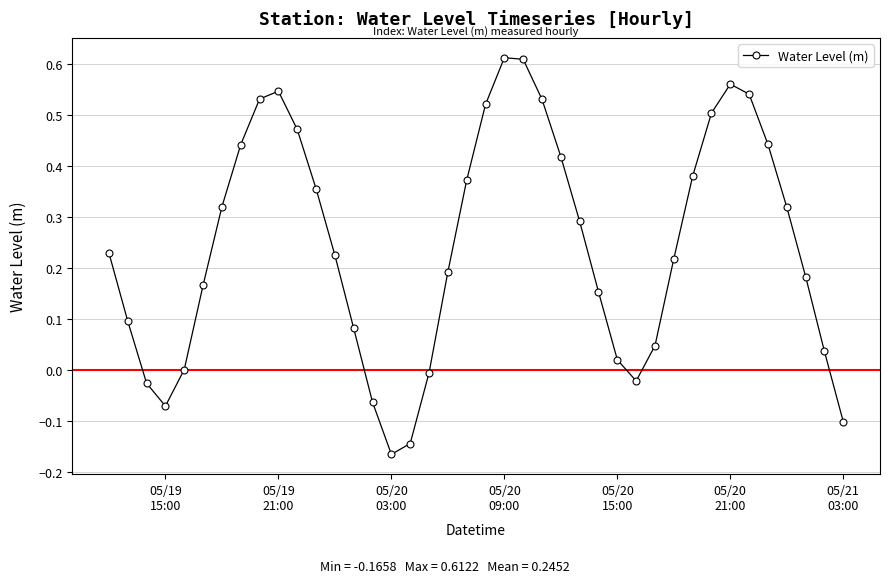

What is the sum of all values?

9.8